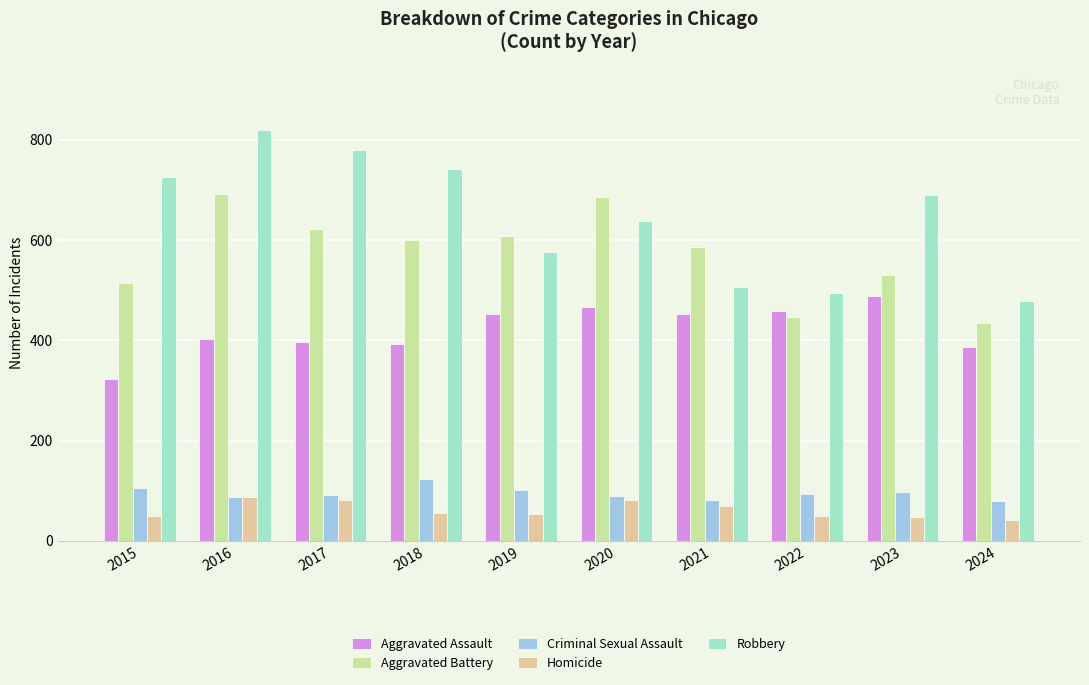

Which series has the largest total across all categories?

Robbery